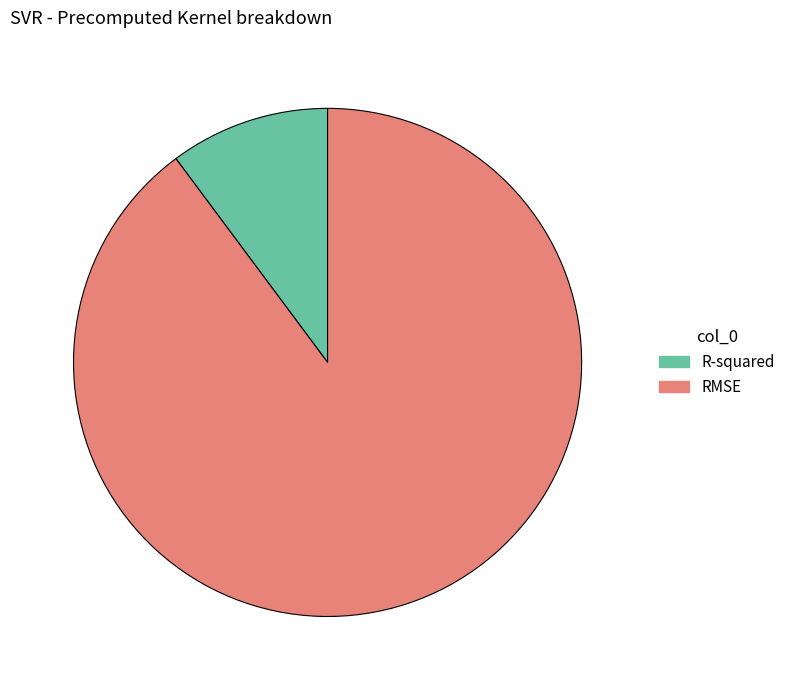

Which category has the biggest portion of the pie?

RMSE